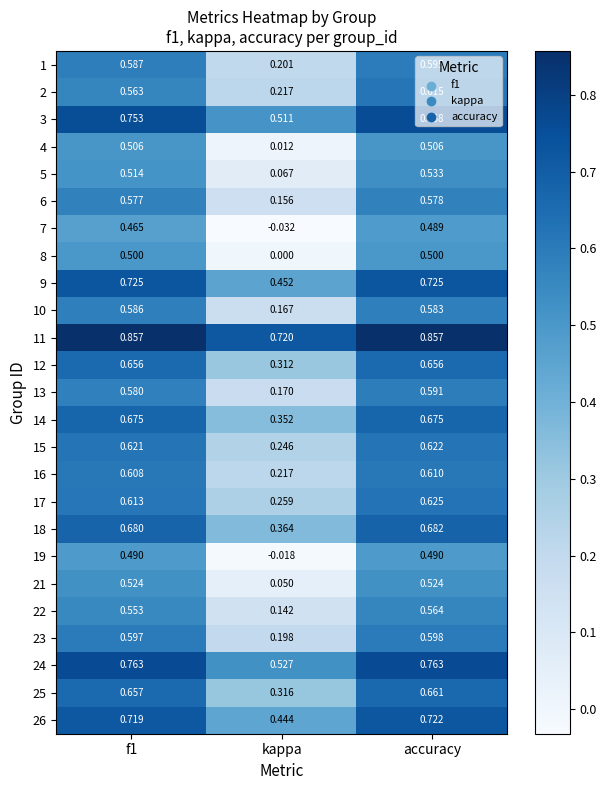

At which label does 1 reach its peak?

accuracy